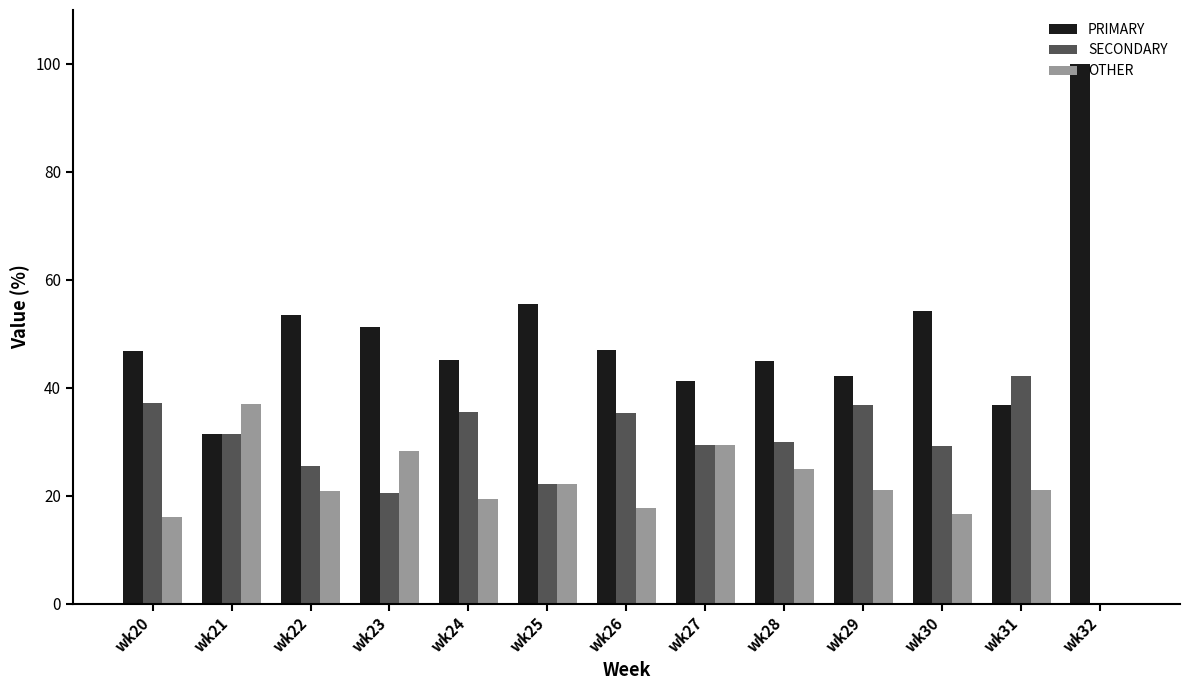

Which series has the largest total across all categories?

PRIMARY